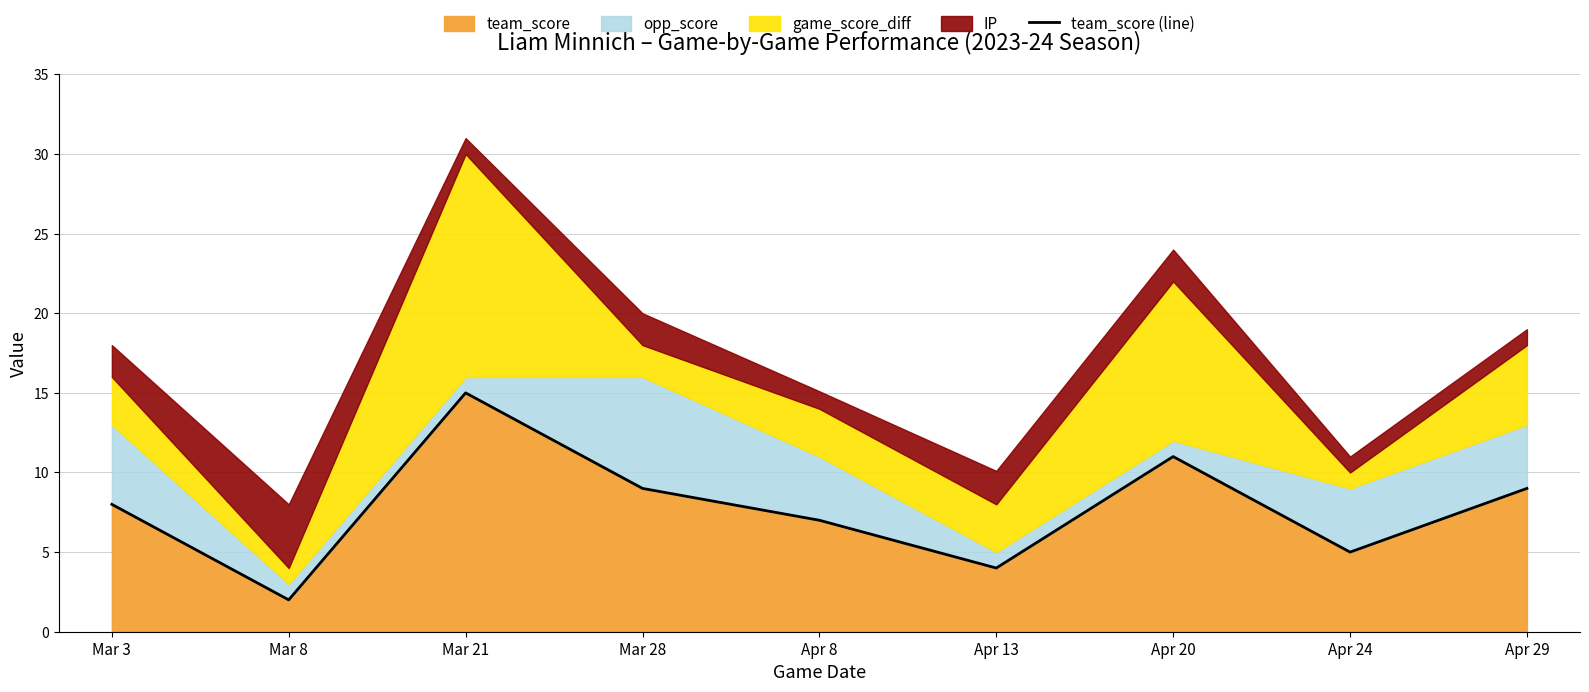

Which has a higher value, Apr 20 or Mar 8?

Apr 20